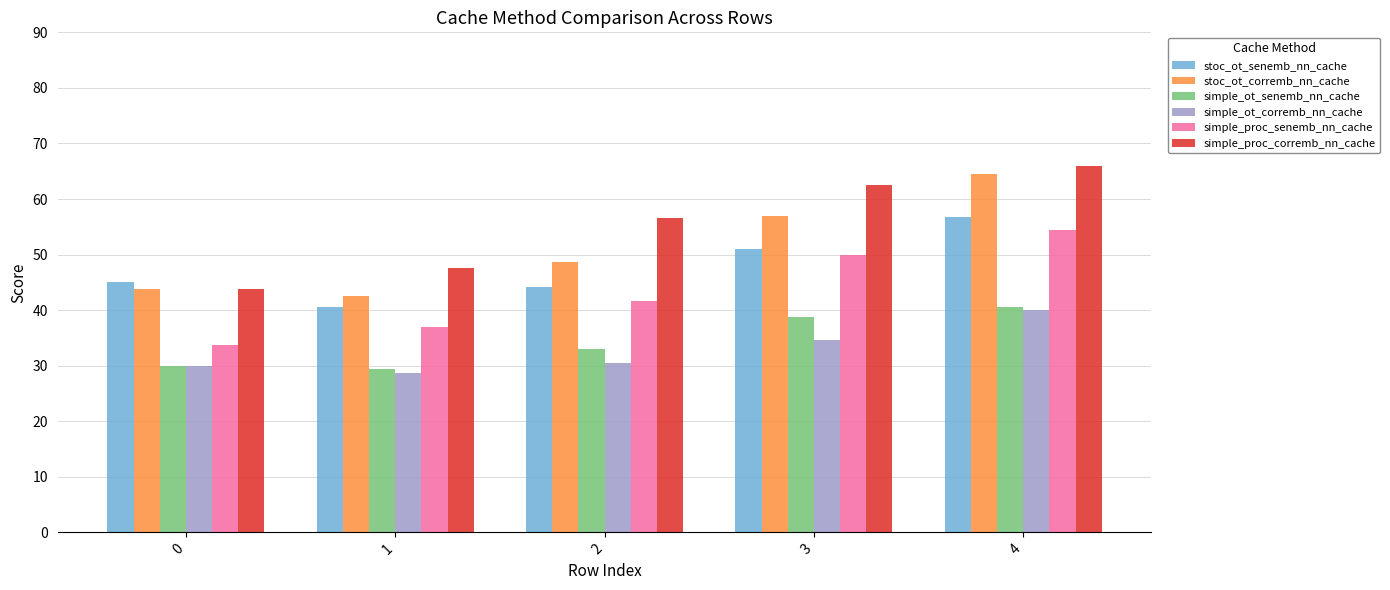

What are all the series names shown in the legend?

stoc_ot_senemb_nn_cache, stoc_ot_corremb_nn_cache, simple_ot_senemb_nn_cache, simple_ot_corremb_nn_cache, simple_proc_senemb_nn_cache, simple_proc_corremb_nn_cache